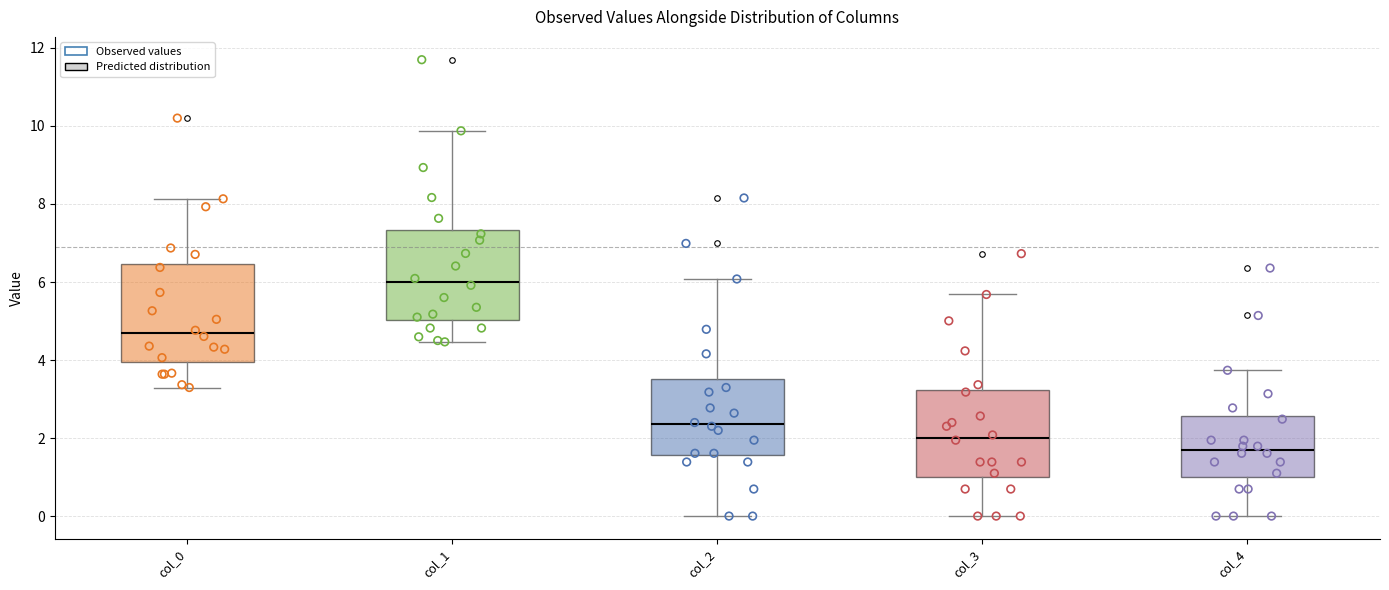

Where is the lower edge of the box for col_1 on the y-axis? The values are not printed on the chart, so give them approximately, as read against the axis.

5.0